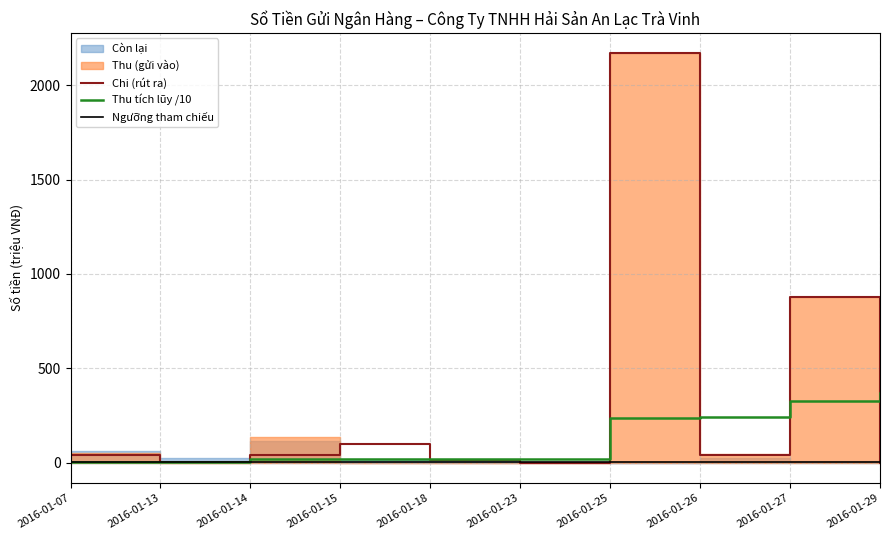

True or false: Thu tích lũy /10 has more than 2 points higher than both neighbors.

False